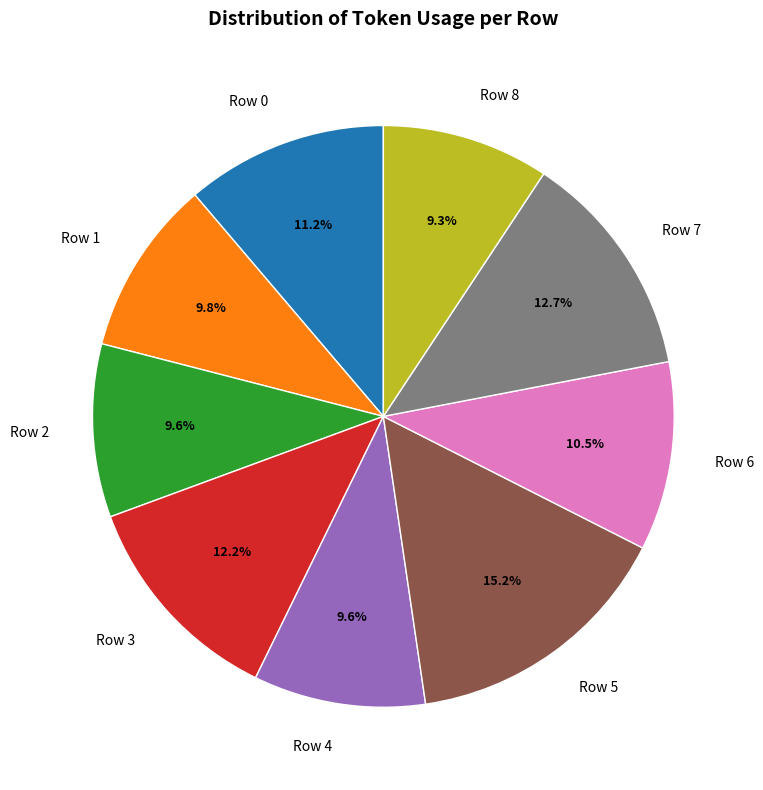

To the nearest percent, what percentage of the pie is Row 0?

11%